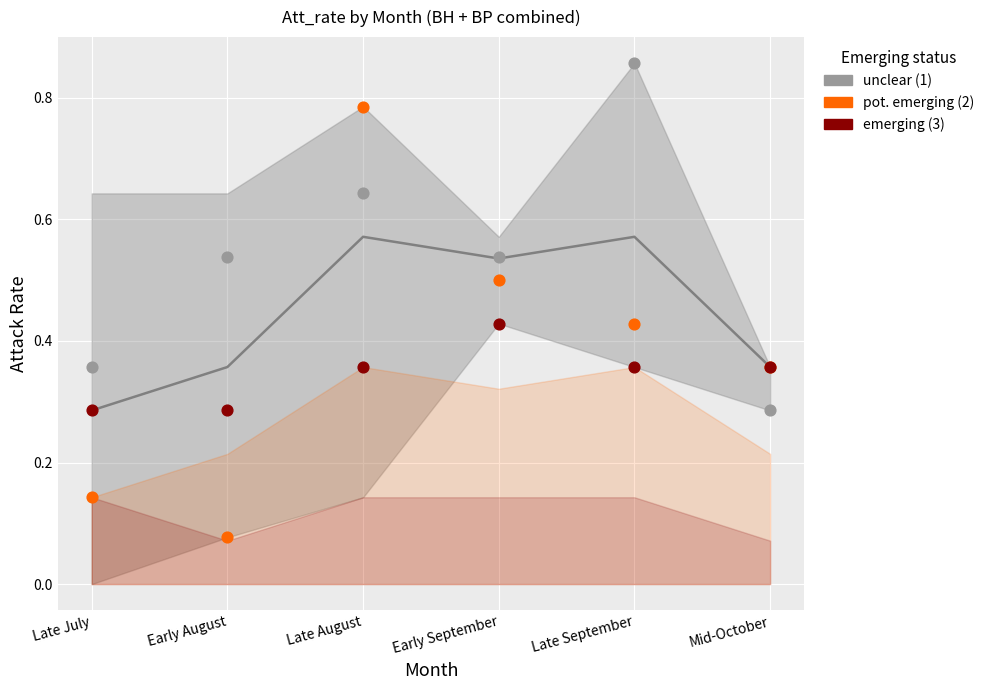

Which series has the largest Y range (max minus min)?

pot. emerging (2)